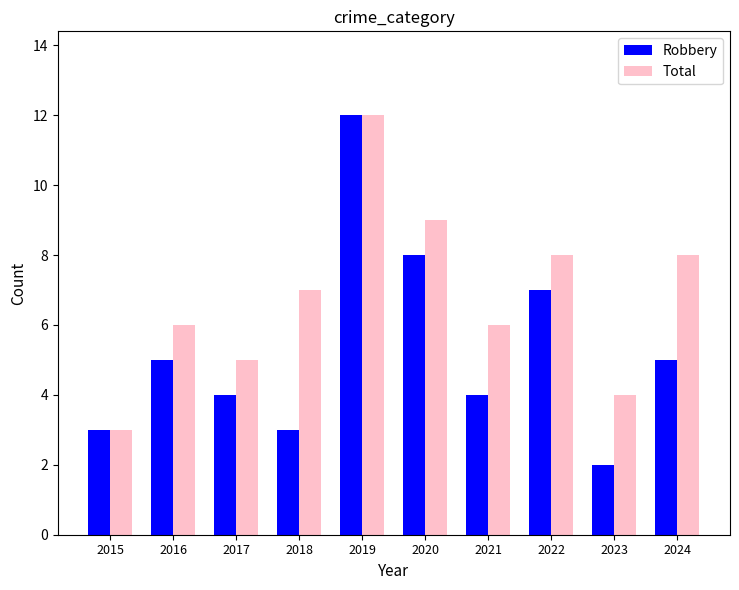

The Total series shows 12 at 2019. True or false?

True